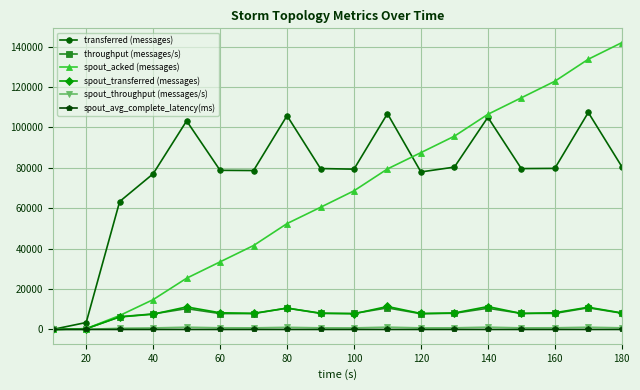

How many values in the throughput (messages/s) series are below 7950?

9